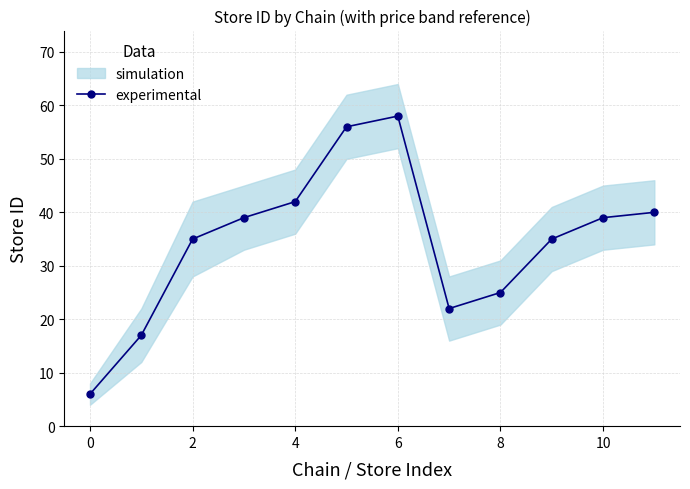

The chart shows a value of 35 at 9. True or false?

True